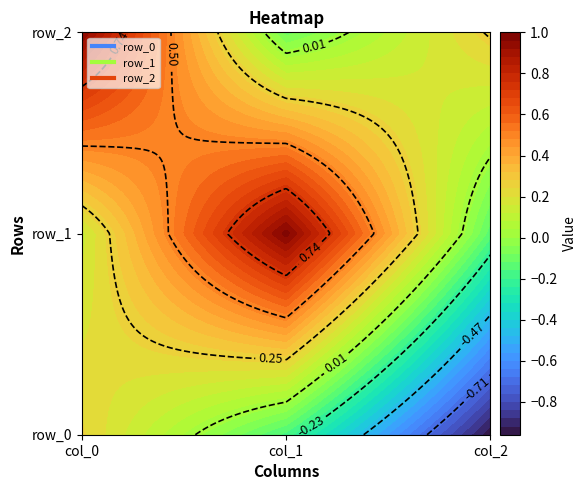

At which label does row_0 reach its minimum?

col_2